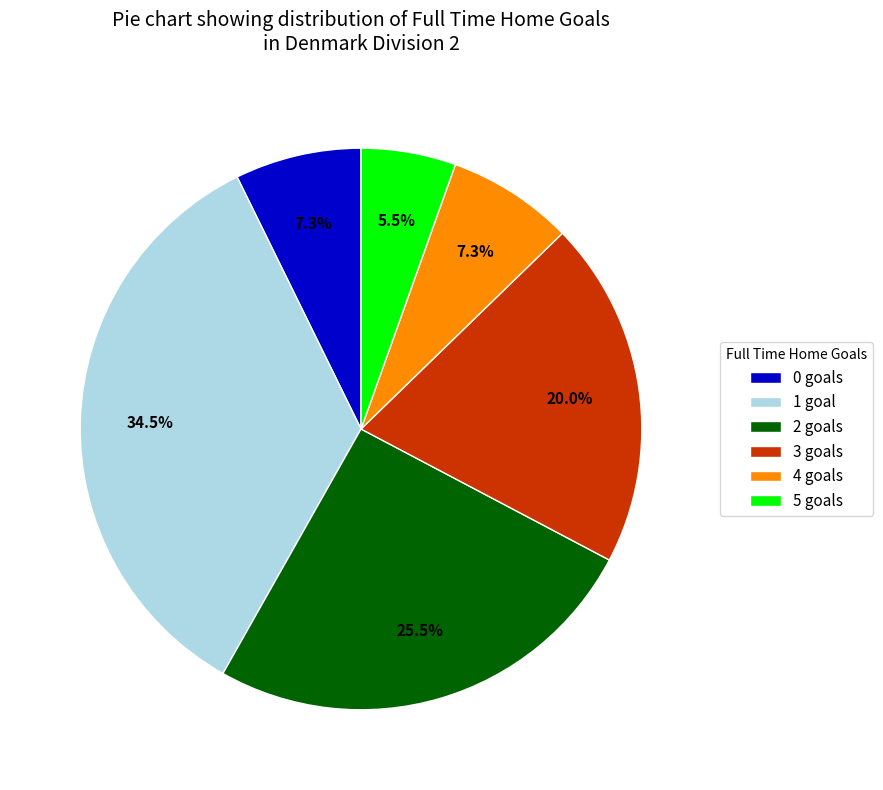

To the nearest percent, what is the difference between the largest and smallest slice percentages?

29%